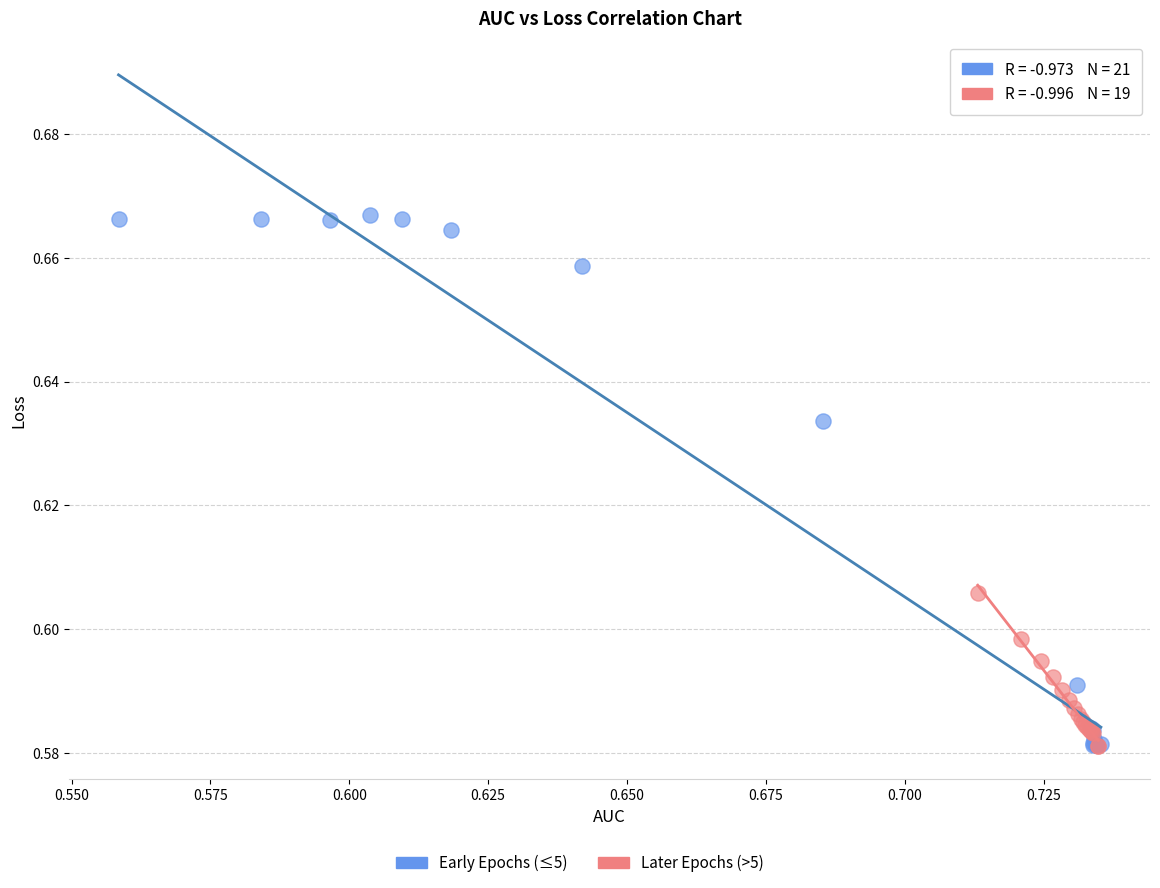

Which series contains the highest Y value?

Early Epochs (≤5)